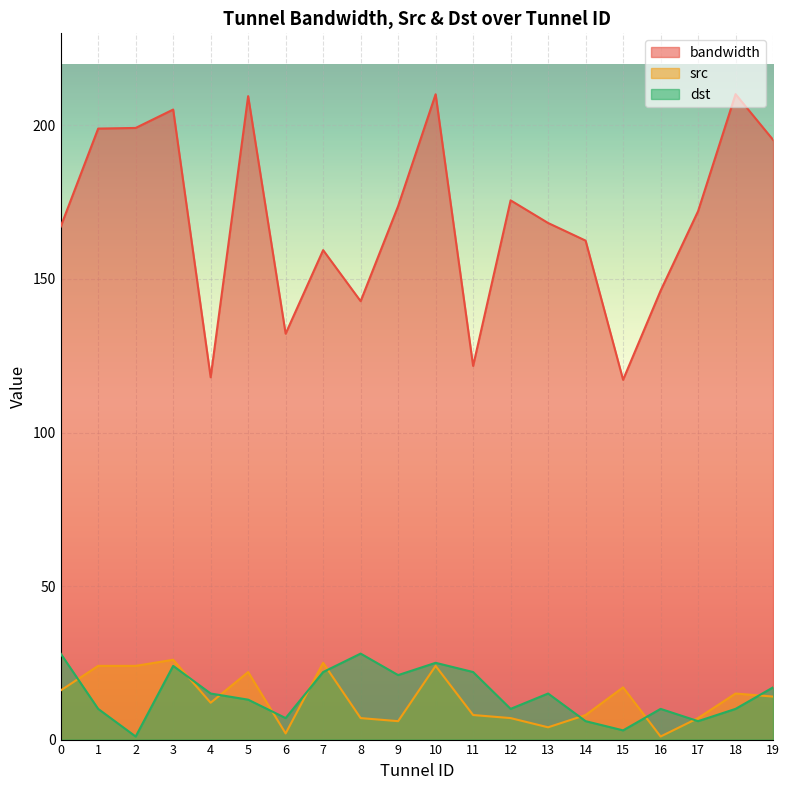

How many lines are shown in the chart?

3